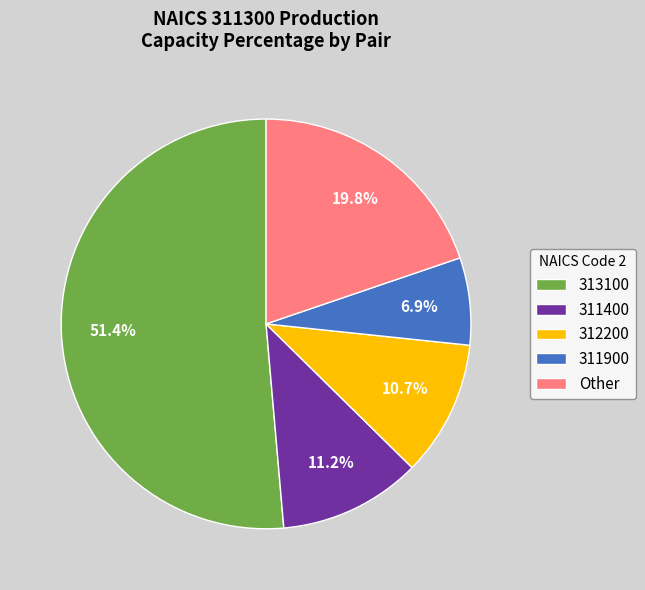

How many slices are in this pie chart?

5